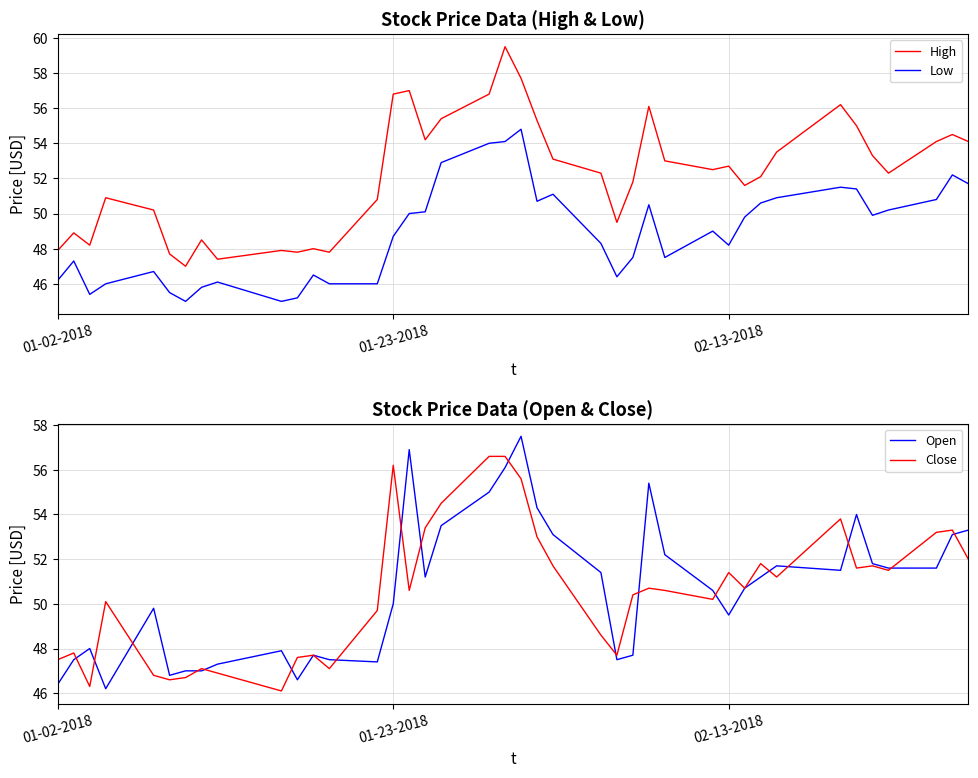

True or false: Low and High cross at least once.

False